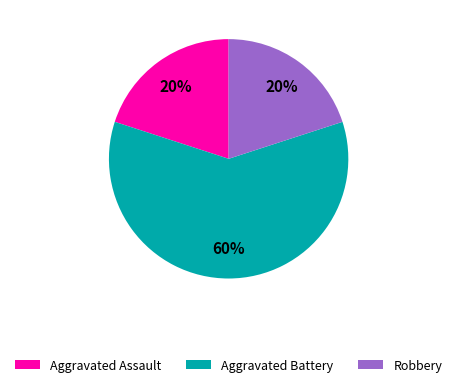

True or false: Aggravated Battery accounts for 75% of the total.

False